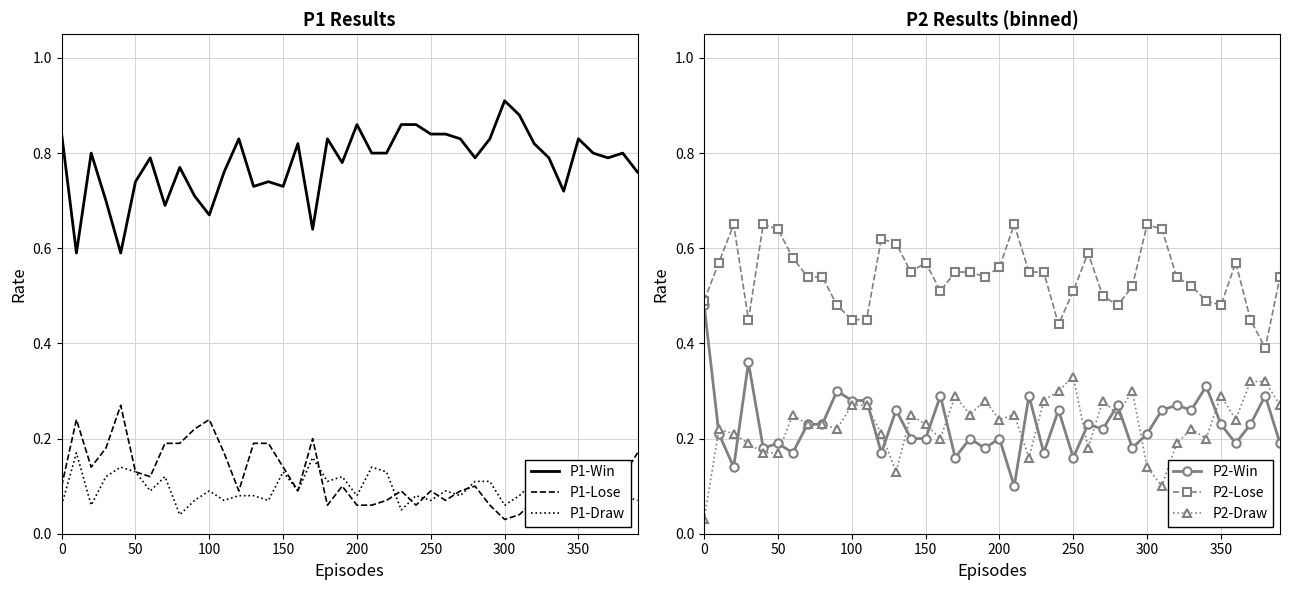

True or false: P1-Draw and P1-Win intersect in this chart.

False